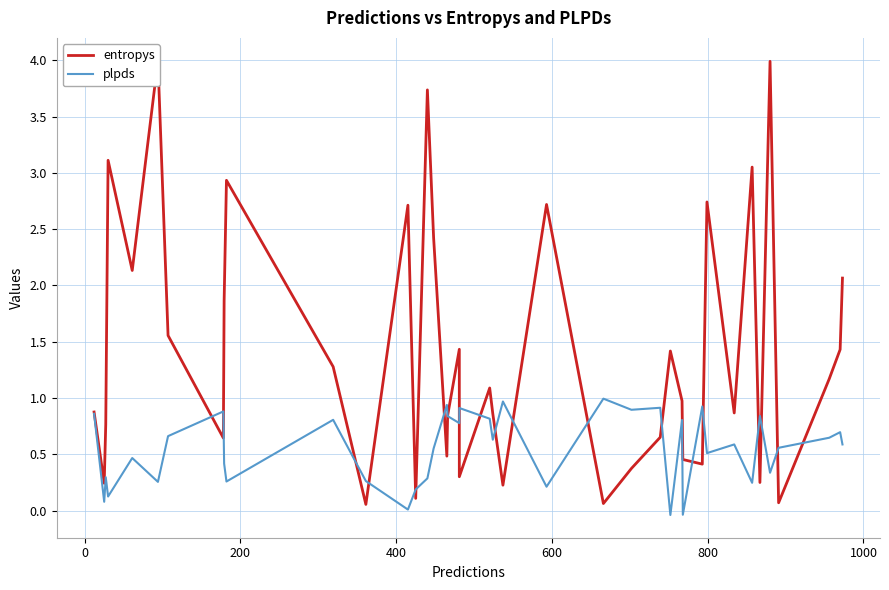

What is the difference between the maximum and minimum values in the plpds series?

1.0